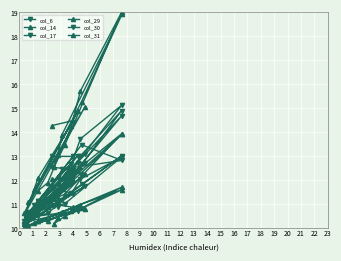

True or false: col_14 and col_29 intersect in this chart.

False